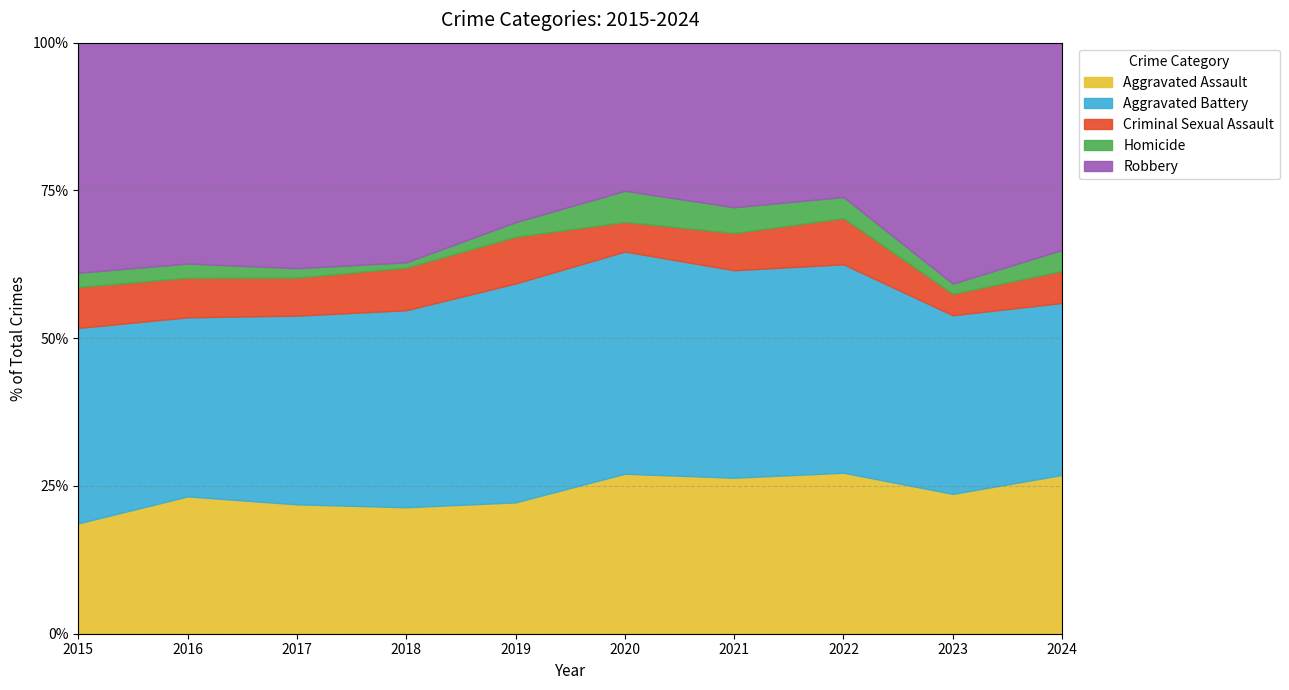

What is the highest value of the Aggravated Assault series?

27.2